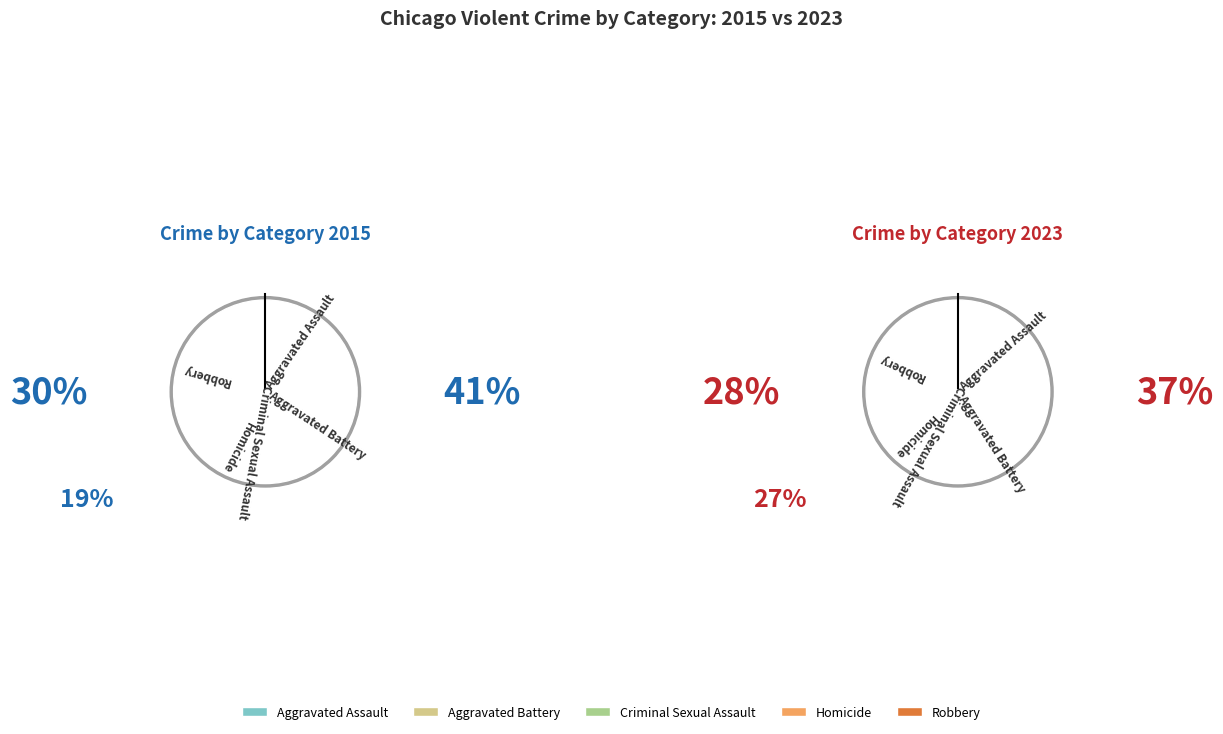

How much of the chart is everything except Criminal Sexual Assault?

92.8%